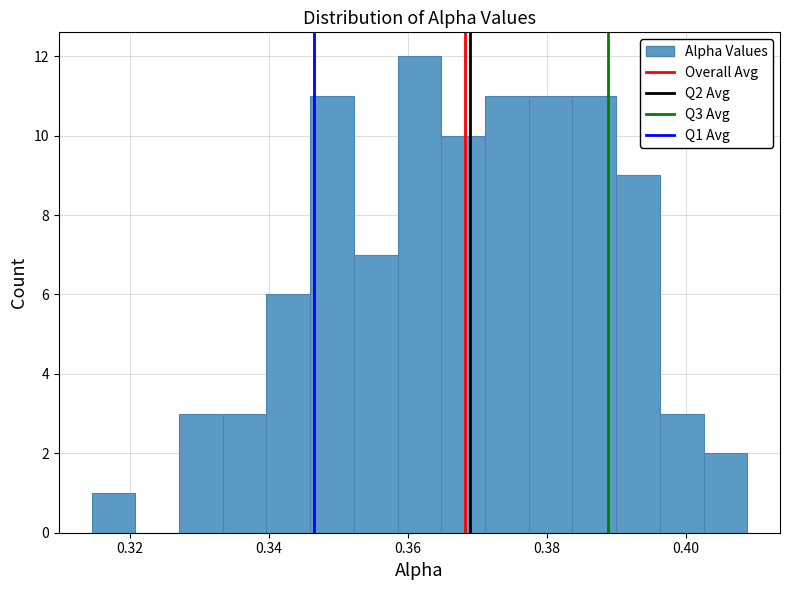

Around what value on the x-axis is the tallest bar? Give the approximate position of its centre, as read against the axis.

0.362